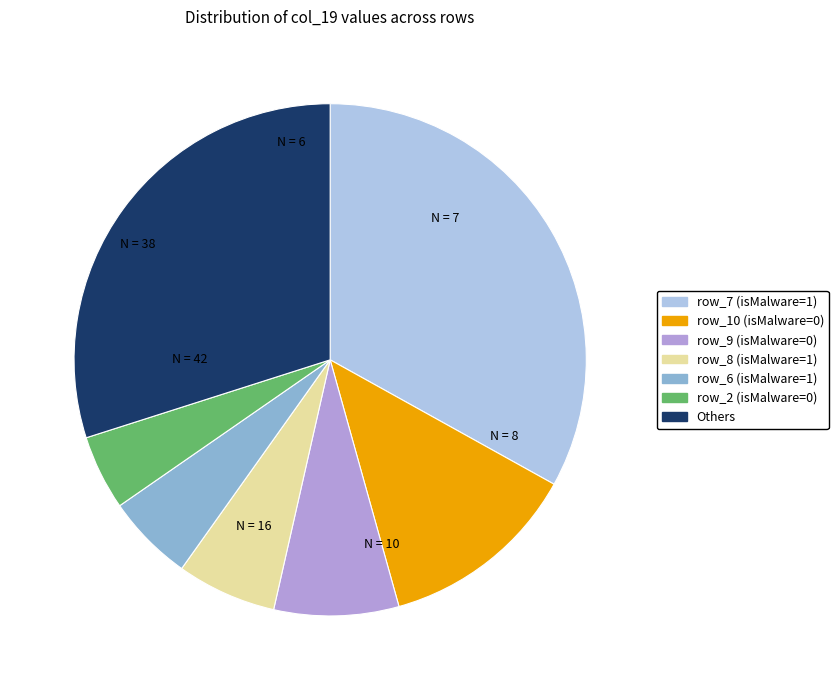

Is there any slice that represents more than half of the pie?

No